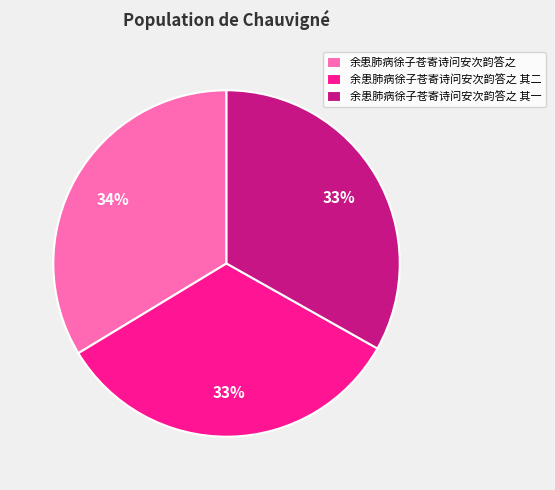

To the nearest percent, what portion does 余患肺病徐子苍寄诗问安次韵答之 represent?

34%